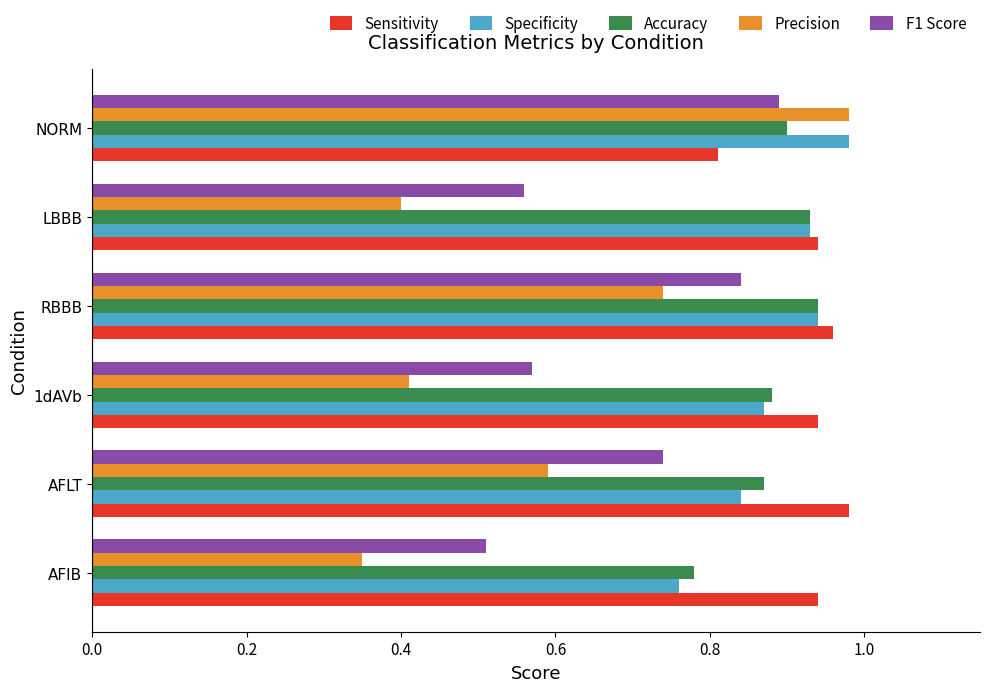

At which category is the sum across all series the highest?

NORM